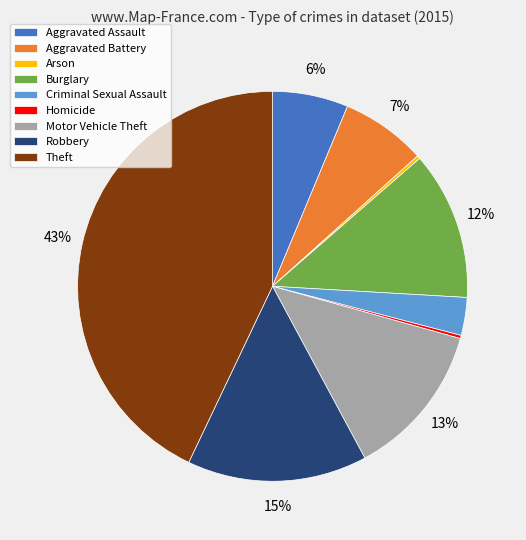

Is it true that Motor Vehicle Theft is 1% of the pie?

False